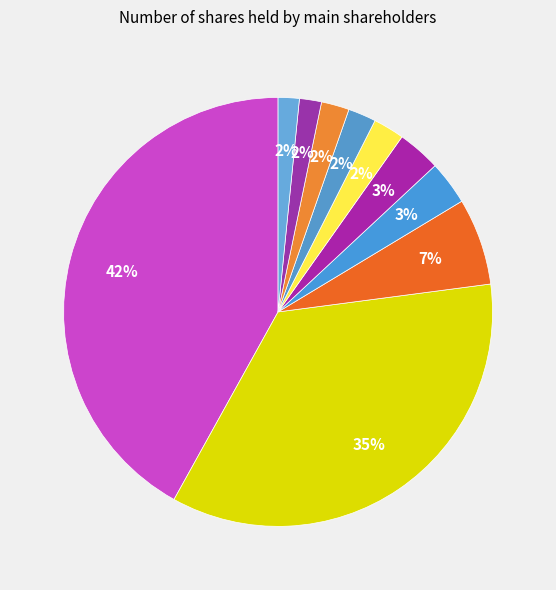

How many segments does this pie chart have?

10